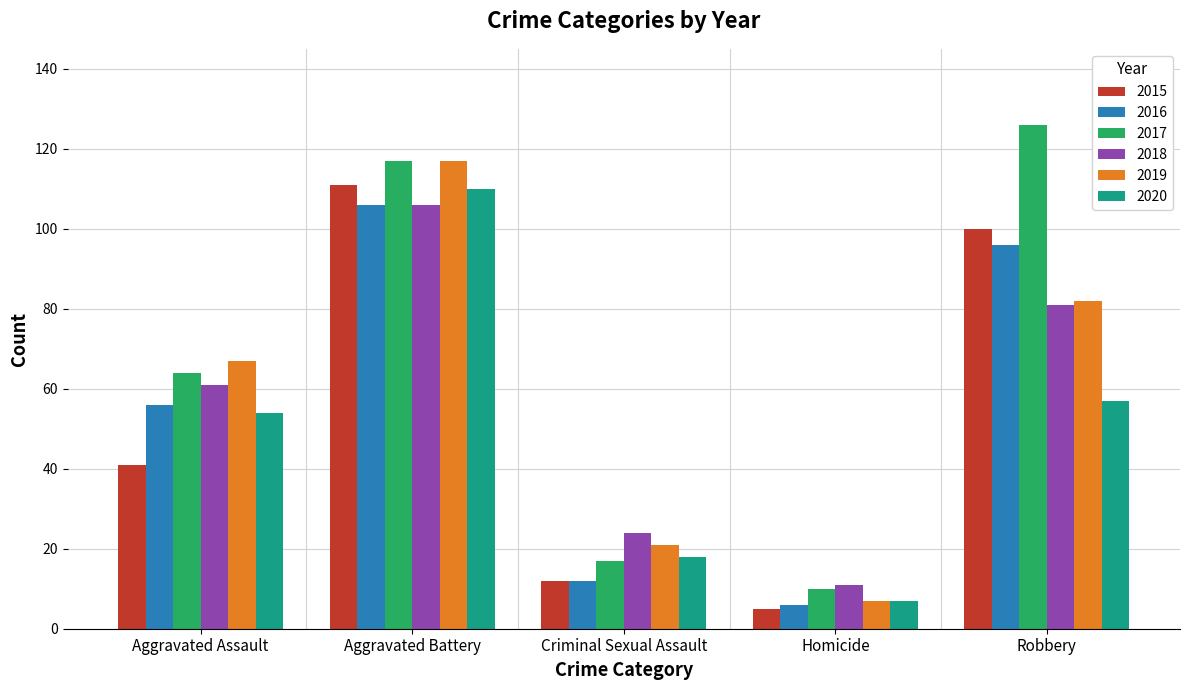

True or false: 2019 has a value of 169 at Aggravated Battery.

False